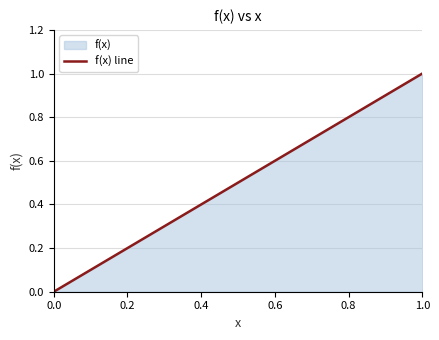

What is the sum of all values?

5.5